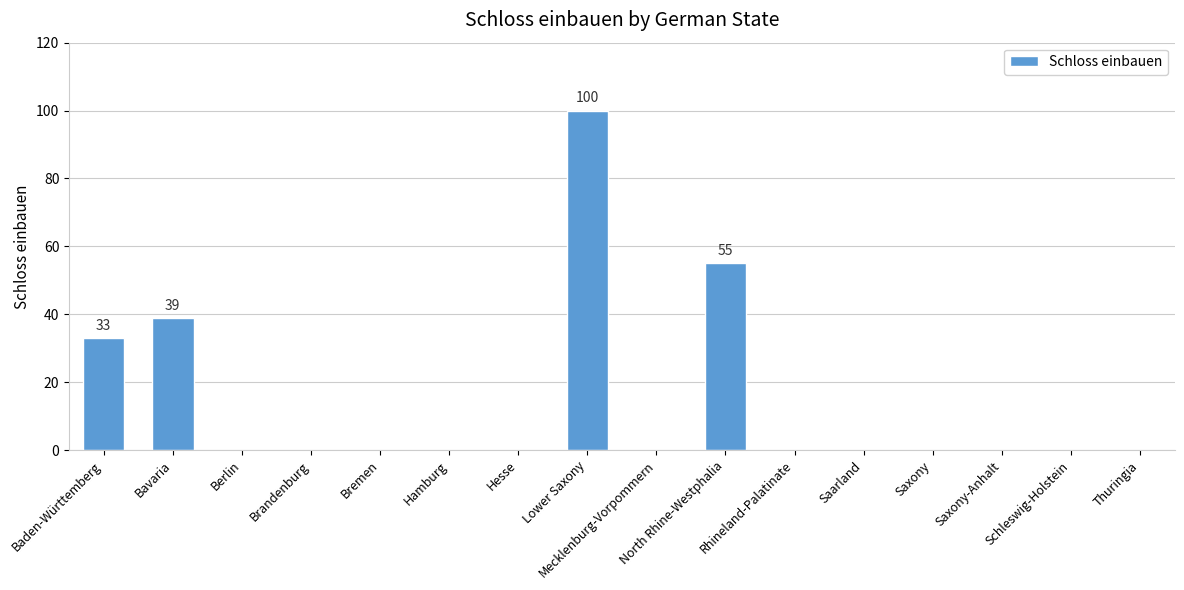

What is the greatest value displayed?

100